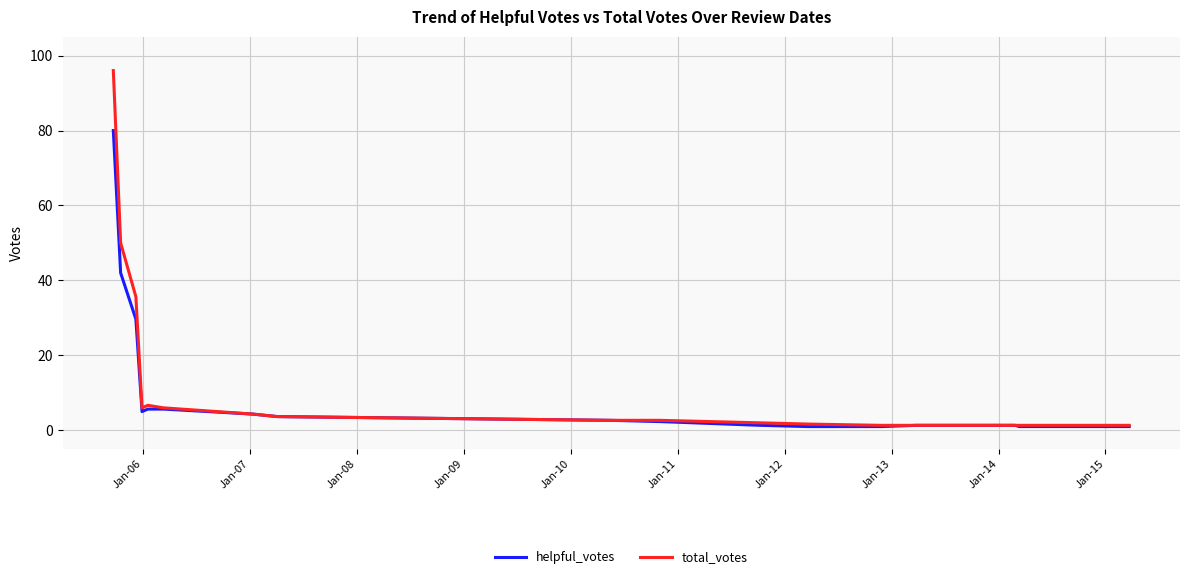

Rank the series by their maximum value, from highest to lowest.

total_votes, helpful_votes